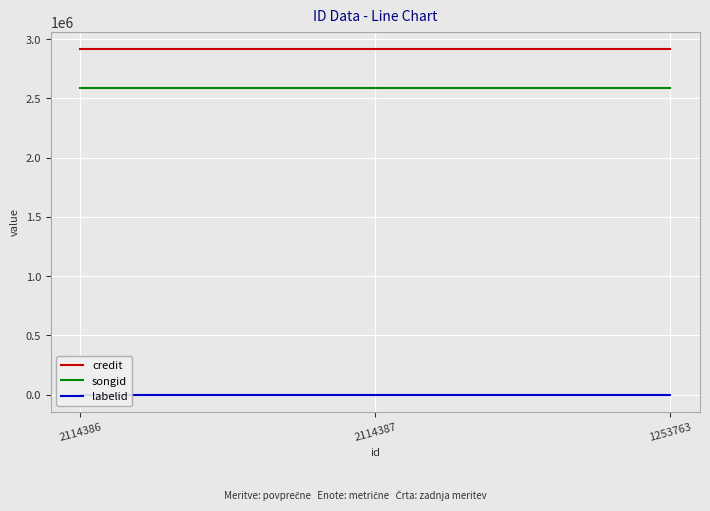

Which has a higher value, 2114386 or 2114387?

2114386